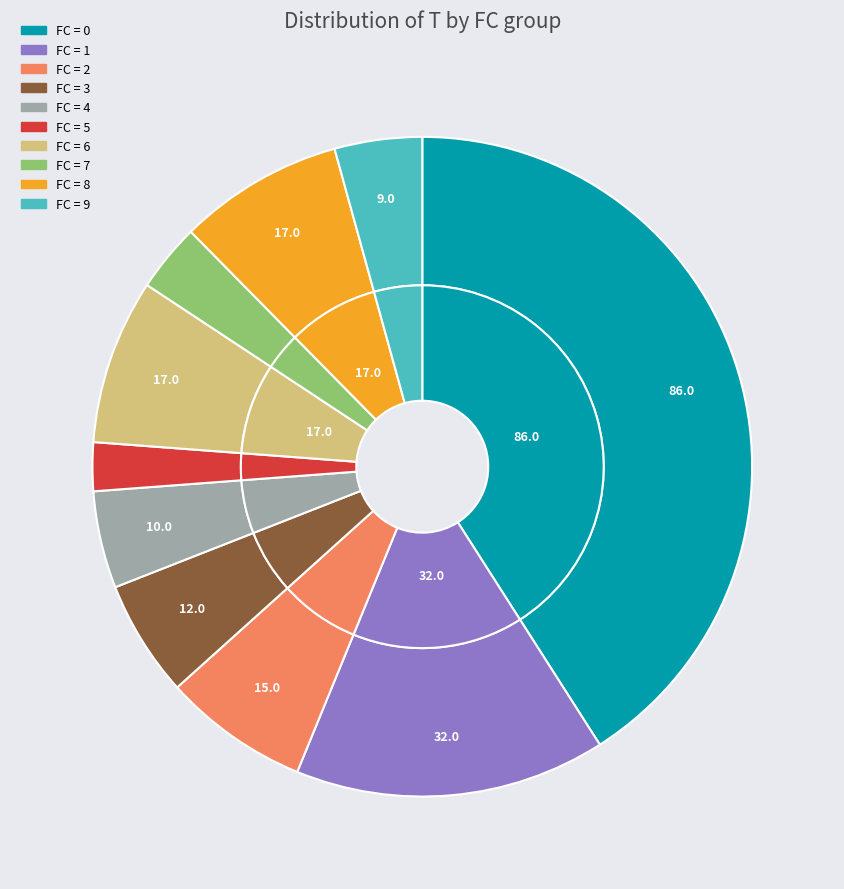

Does 10 represent more than half of the total?

No